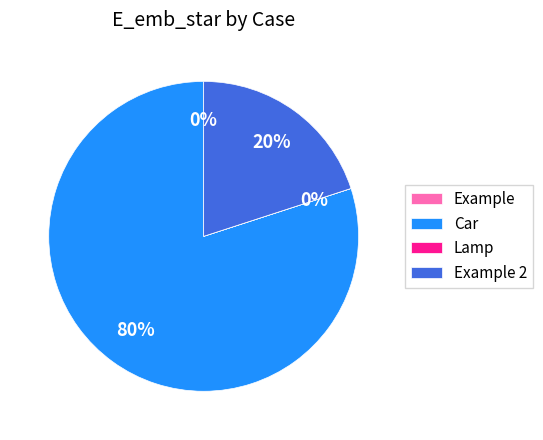

To the nearest percent, what is the average slice percentage?

25%